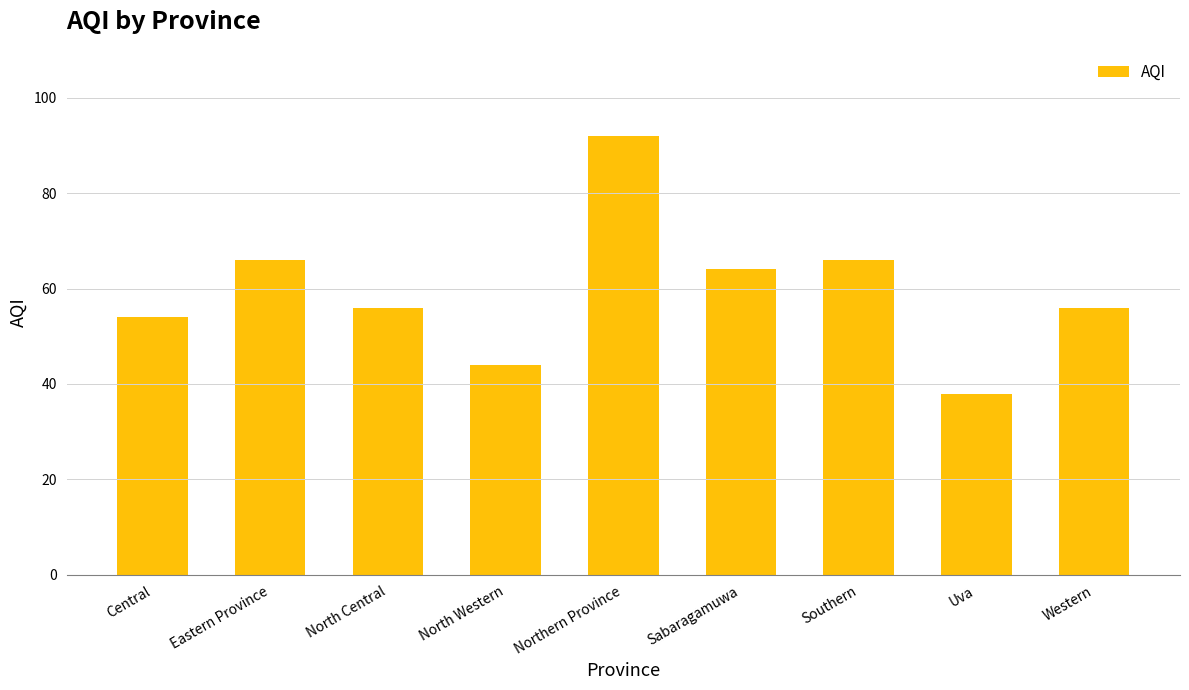

What is the sum of all values?

536